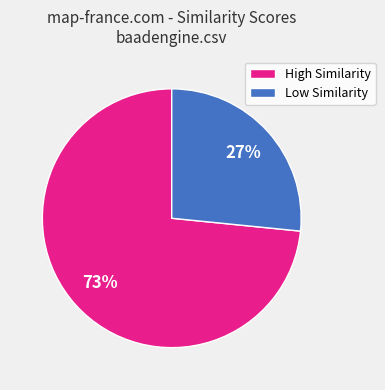

To the nearest percent, what is the combined percentage of High Similarity and Low Similarity?

100%